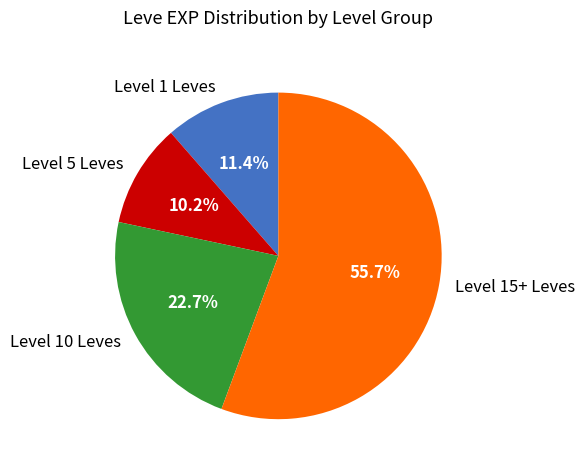

Which has a higher value, Level 1 Leves or Level 5 Leves?

Level 1 Leves